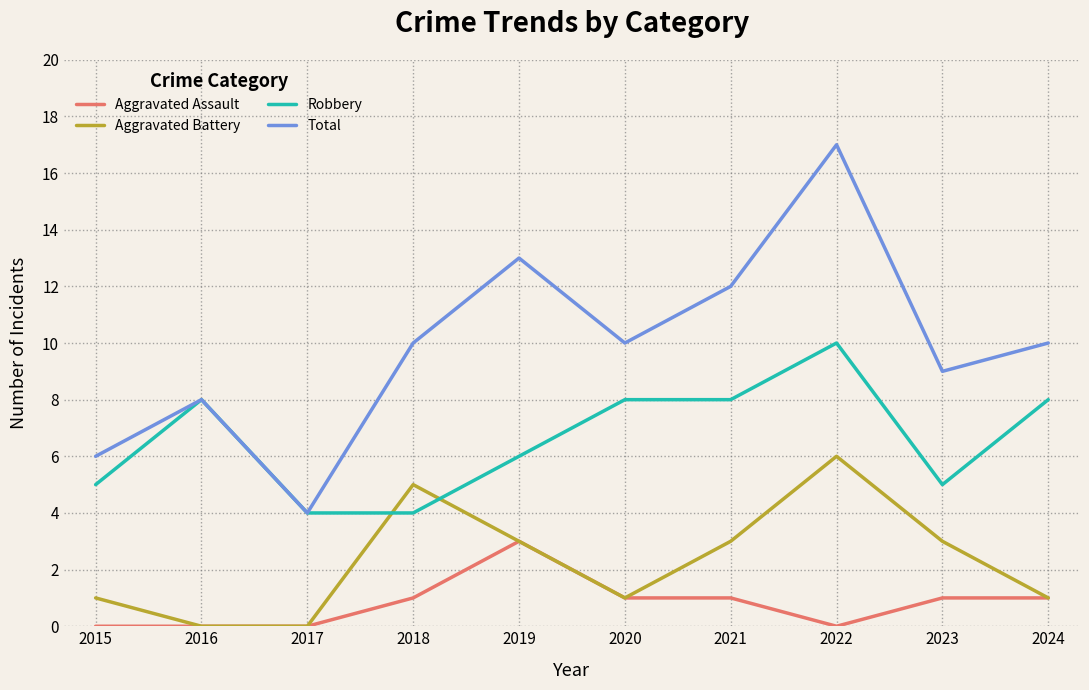

What is the difference between the Total values at 2017 and 2016?

4